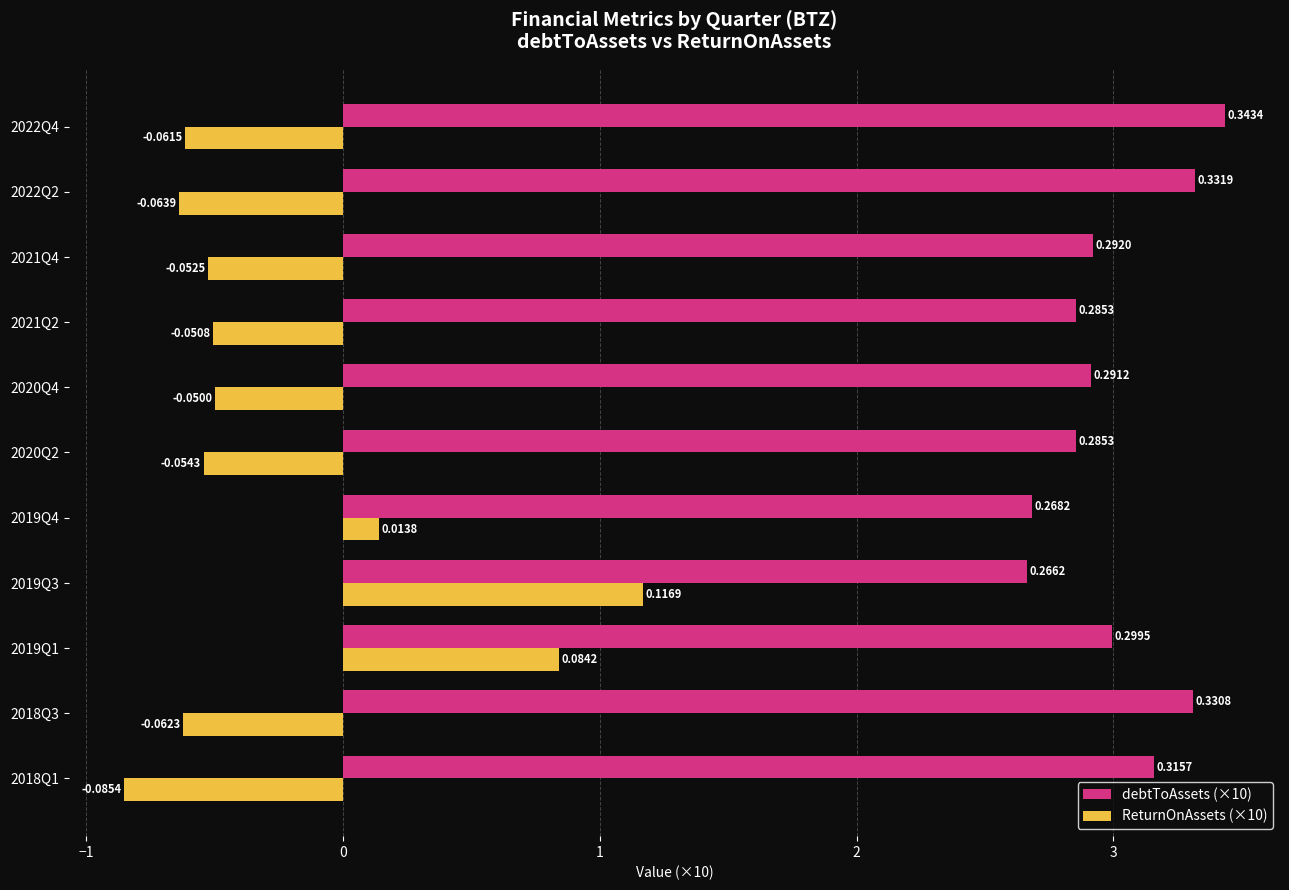

What is the average value of the debtToAssets (×10) series?

3.0